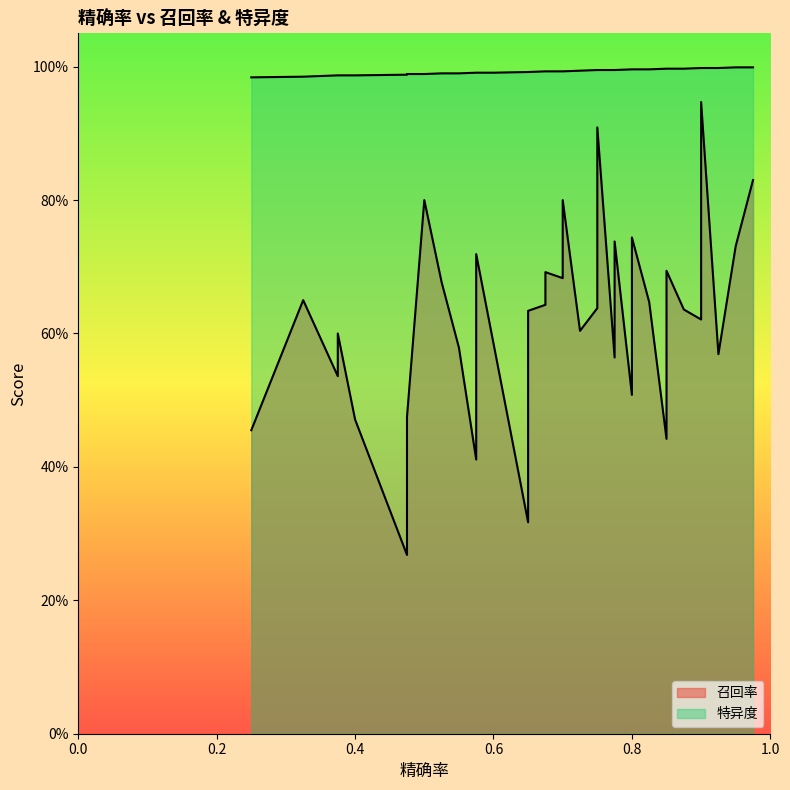

True or false: 召回率 and 特异度 intersect in this chart.

False